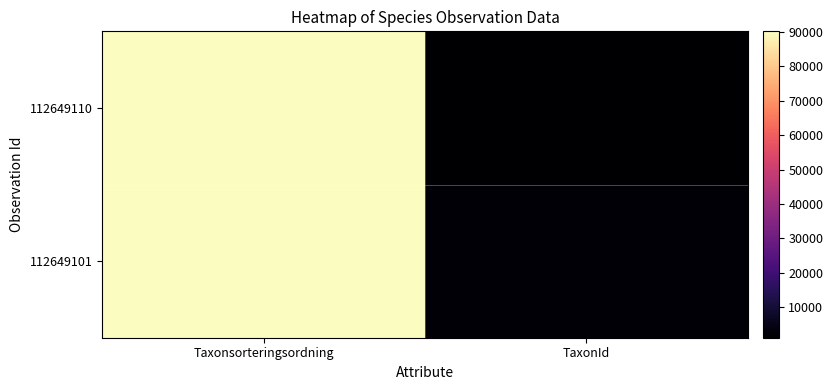

At how many categories does at least one series exceed 63760?

1